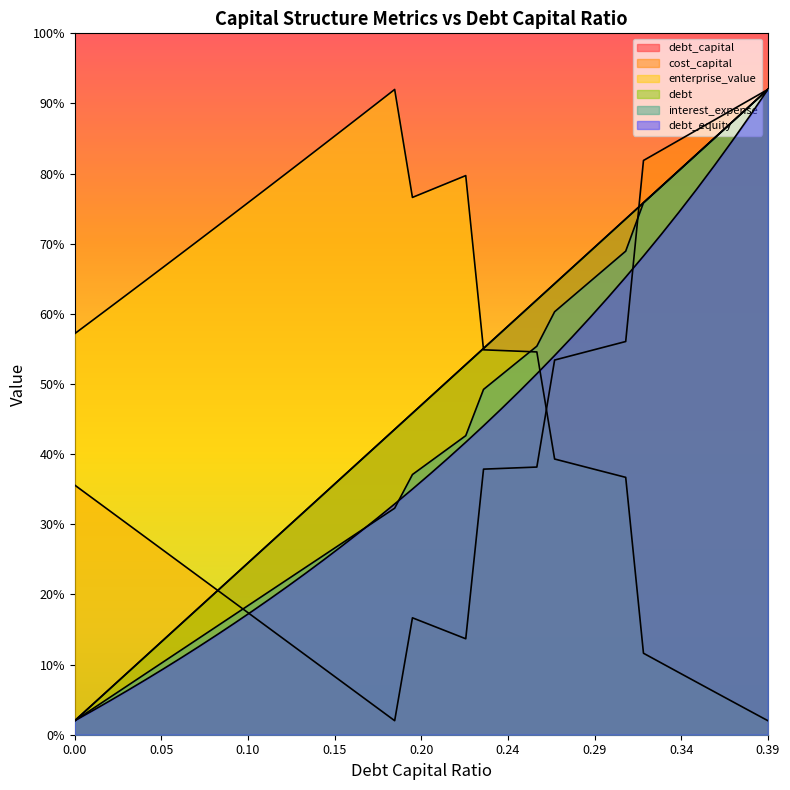

Does the chart have visible grid lines?

No